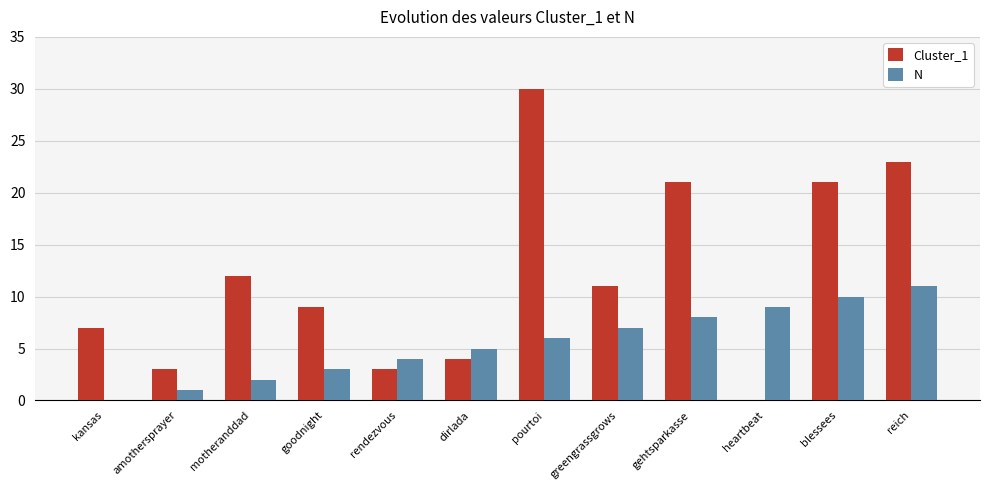

Is the value of N at pourtoi greater than the value of Cluster_1 at amothersprayer?

Yes